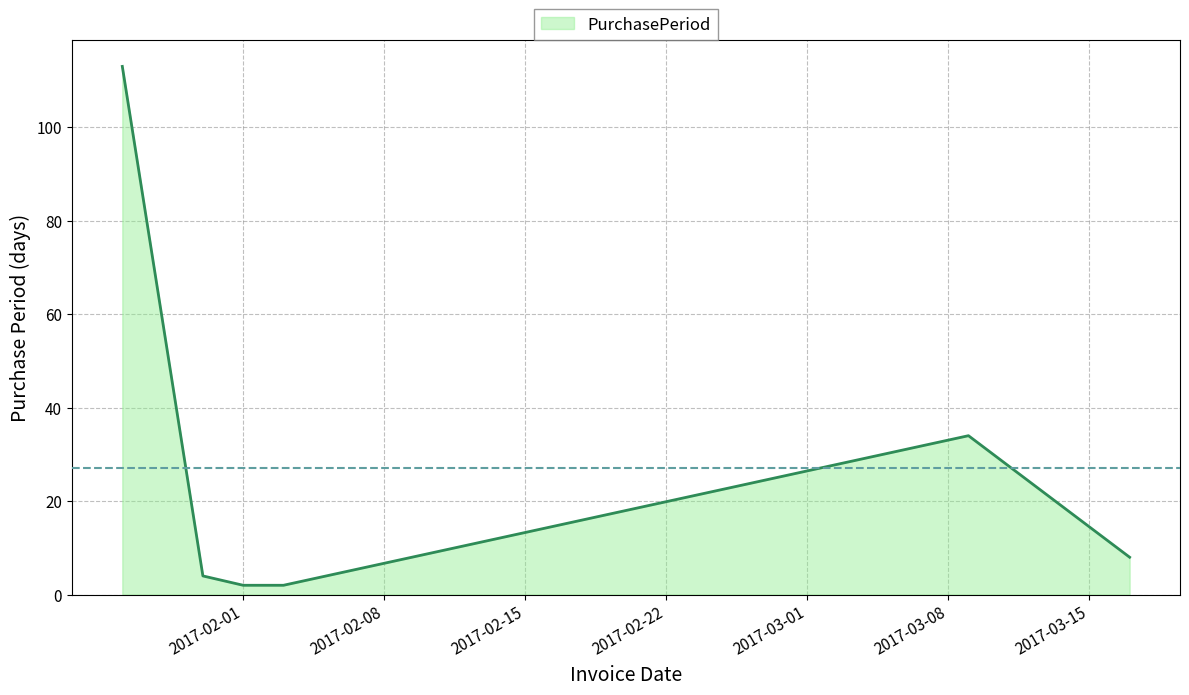

Count the number of data series in this chart.

1